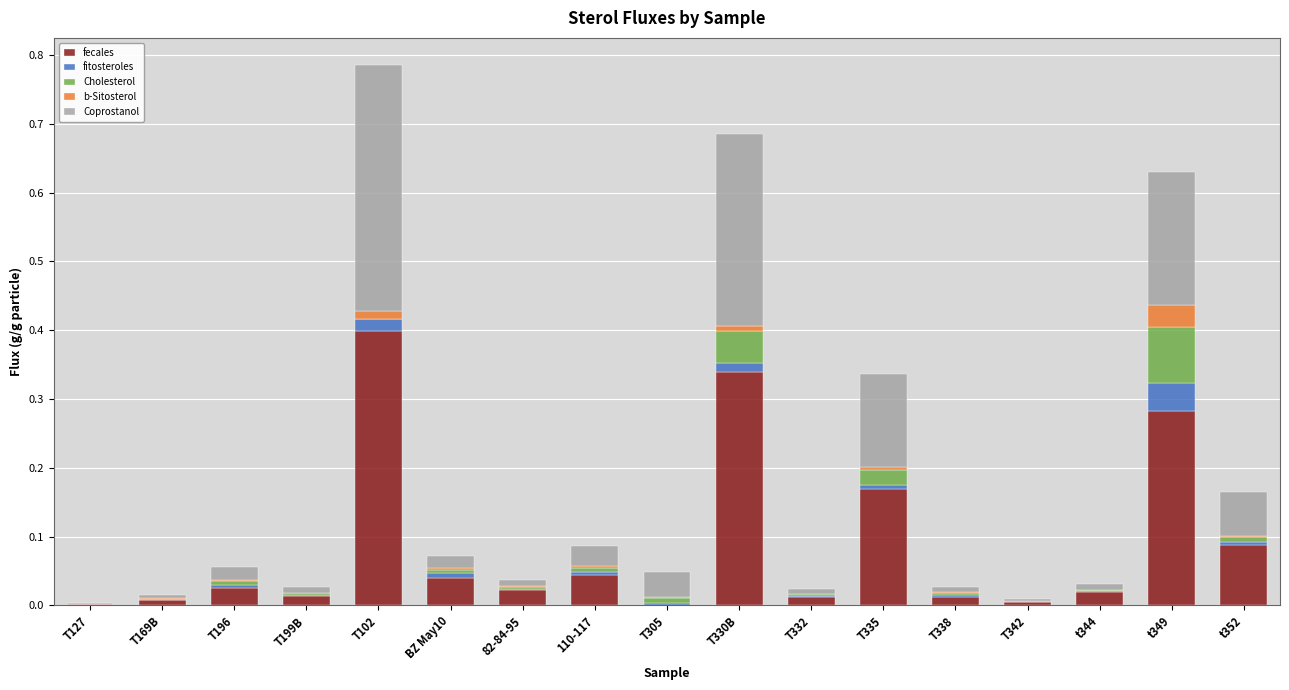

At which label does fecales reach its peak?

T102